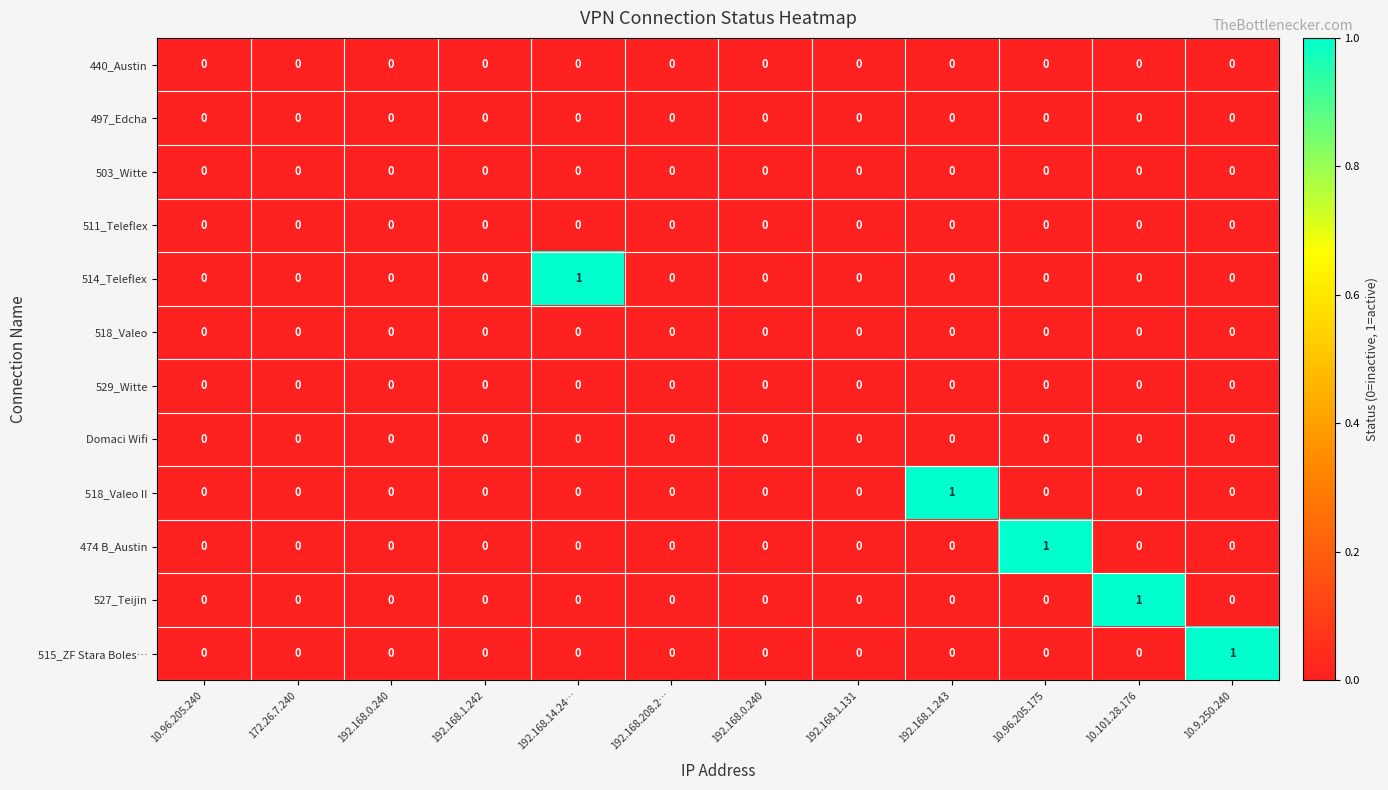

Which category has the lowest value across all series?

10.96.205.240